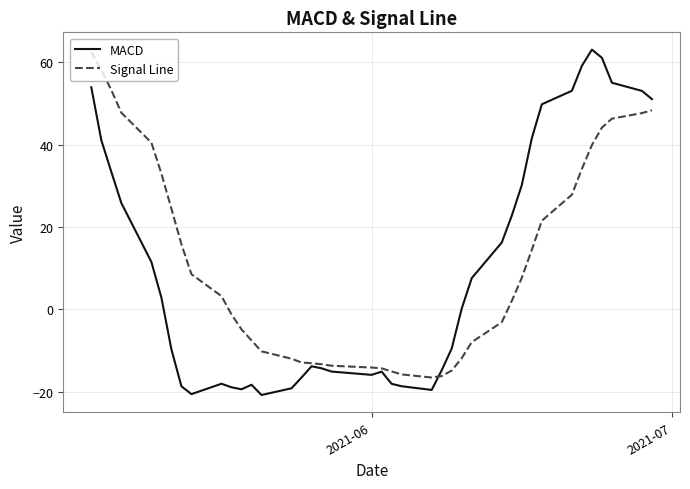

What is the difference between the maximum and second lowest values in the MACD series?

83.7